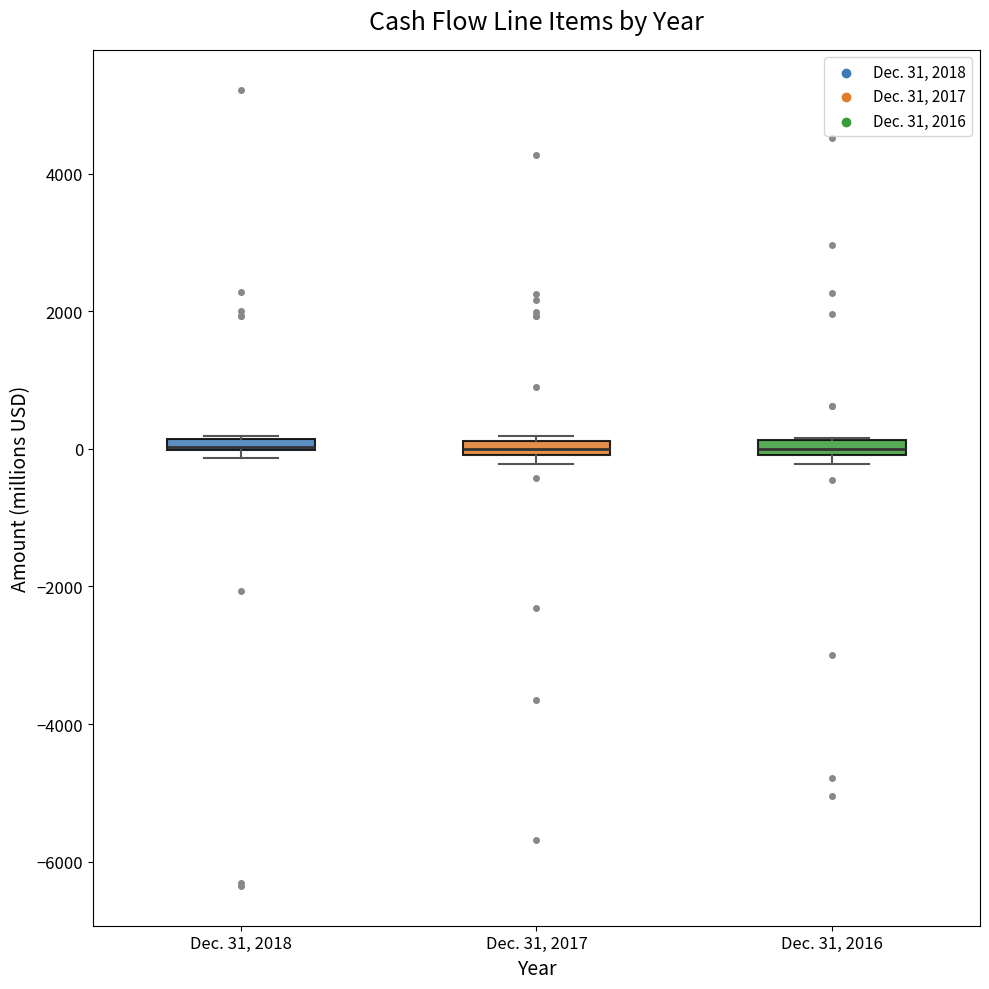

Where is the upper edge of the box for Dec. 31, 2018 on the y-axis? The values are not printed on the chart, so give them approximately, as read against the axis.

200